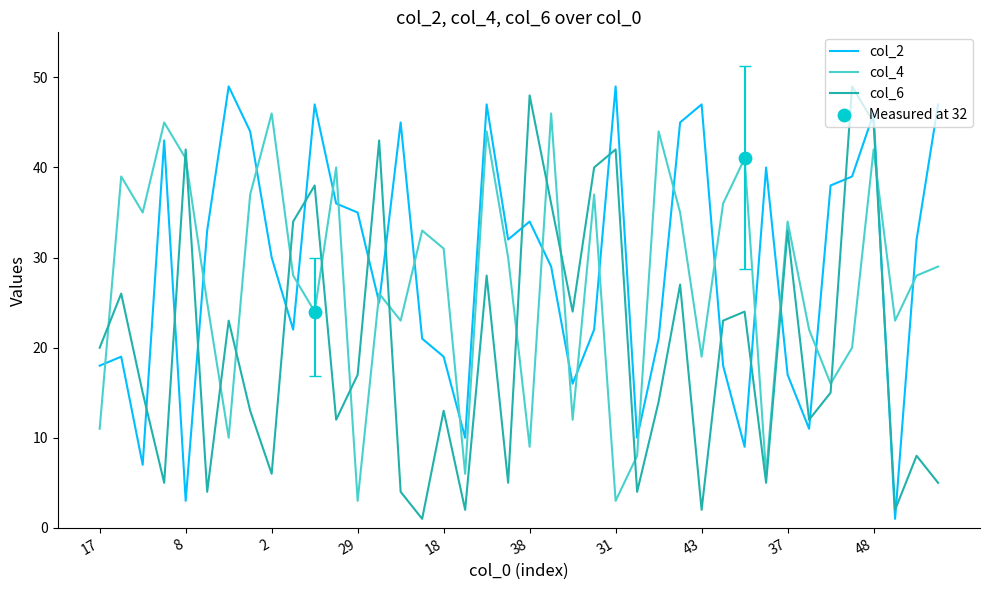

After their last crossing, which series has the higher values: col_4 or col_6?

col_4